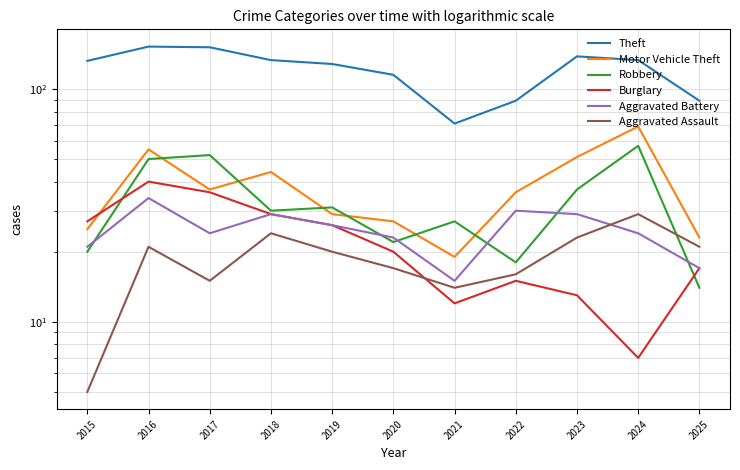

Reading left to right, list all the values displayed in this chart.

Theft: 2015=132	2016=152	2017=151	2018=133	2019=128	2020=115	2021=71	2022=89	2023=138	2024=133	2025=89
Motor Vehicle Theft: 2015=25	2016=55	2017=37	2018=44	2019=29	2020=27	2021=19	2022=36	2023=51	2024=69	2025=23
Robbery: 2015=20	2016=50	2017=52	2018=30	2019=31	2020=22	2021=27	2022=18	2023=37	2024=57	2025=14
Burglary: 2015=27	2016=40	2017=36	2018=29	2019=26	2020=20	2021=12	2022=15	2023=13	2024=7	2025=17
Aggravated Battery: 2015=21	2016=34	2017=24	2018=29	2019=26	2020=23	2021=15	2022=30	2023=29	2024=24	2025=17
Aggravated Assault: 2015=5	2016=21	2017=15	2018=24	2019=20	2020=17	2021=14	2022=16	2023=23	2024=29	2025=21